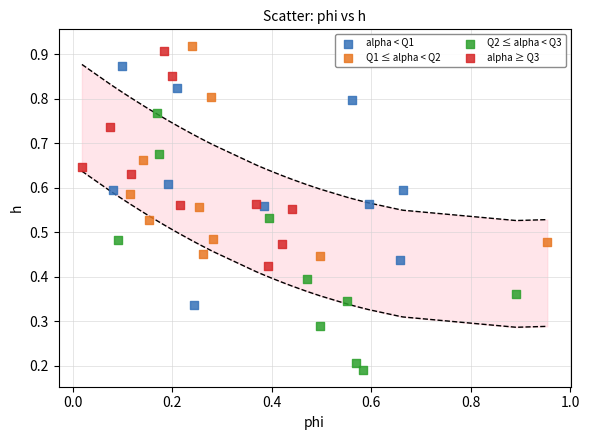

Which series contains the lowest Y value?

Q2 ≤ alpha < Q3